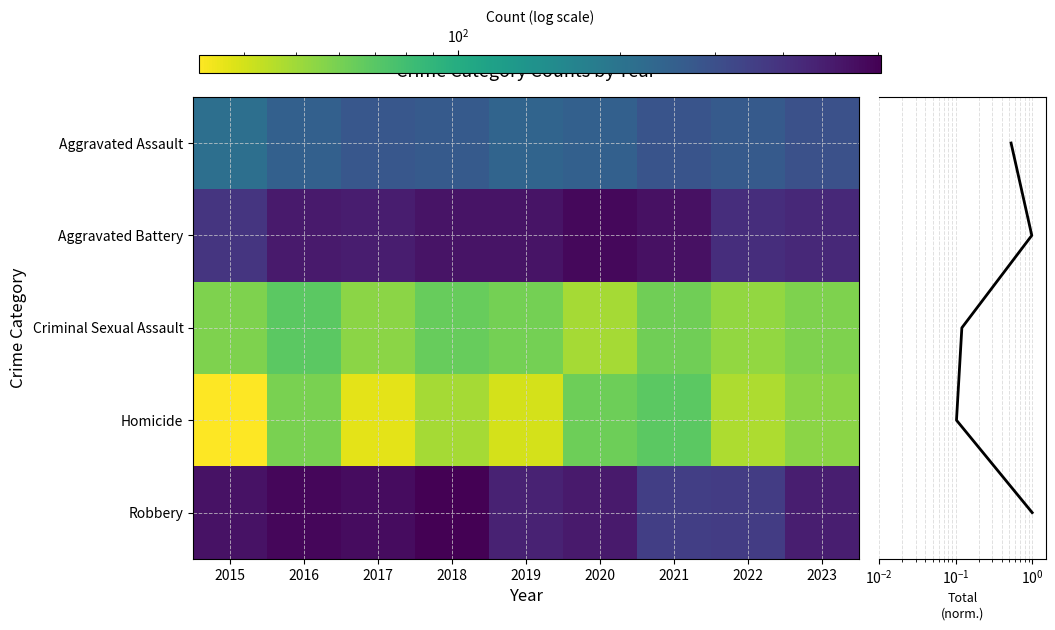

At which label does Homicide first exceed 49?

2016